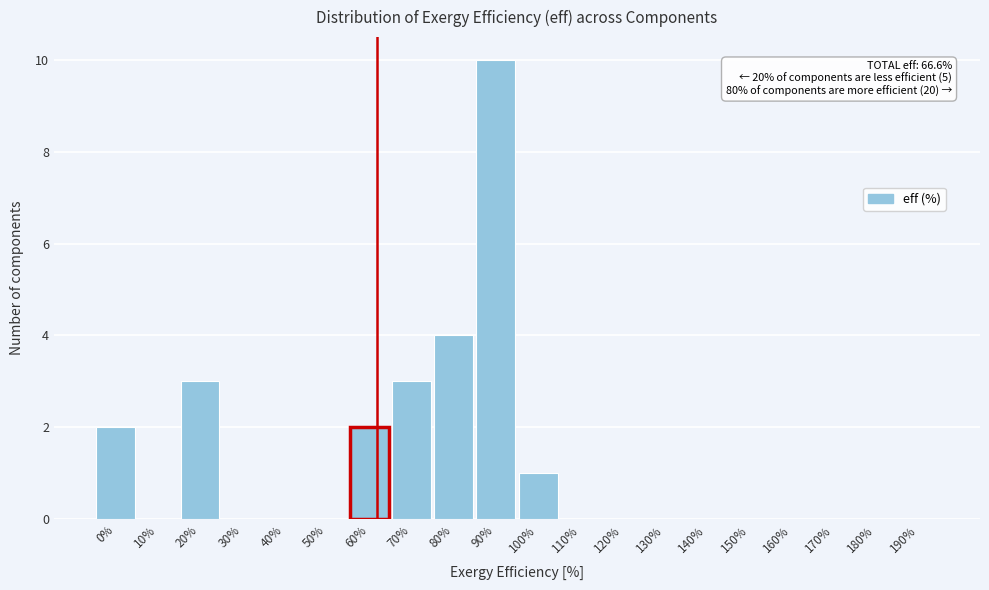

Reading left to right, transcribe all the data shown in this chart.

0%=2	10%=0	20%=3	30%=0	40%=0	50%=0	60%=2	70%=3	80%=4	90%=10	100%=1	110%=0	120%=0	130%=0	140%=0	150%=0	160%=0	170%=0	180%=0	190%=0